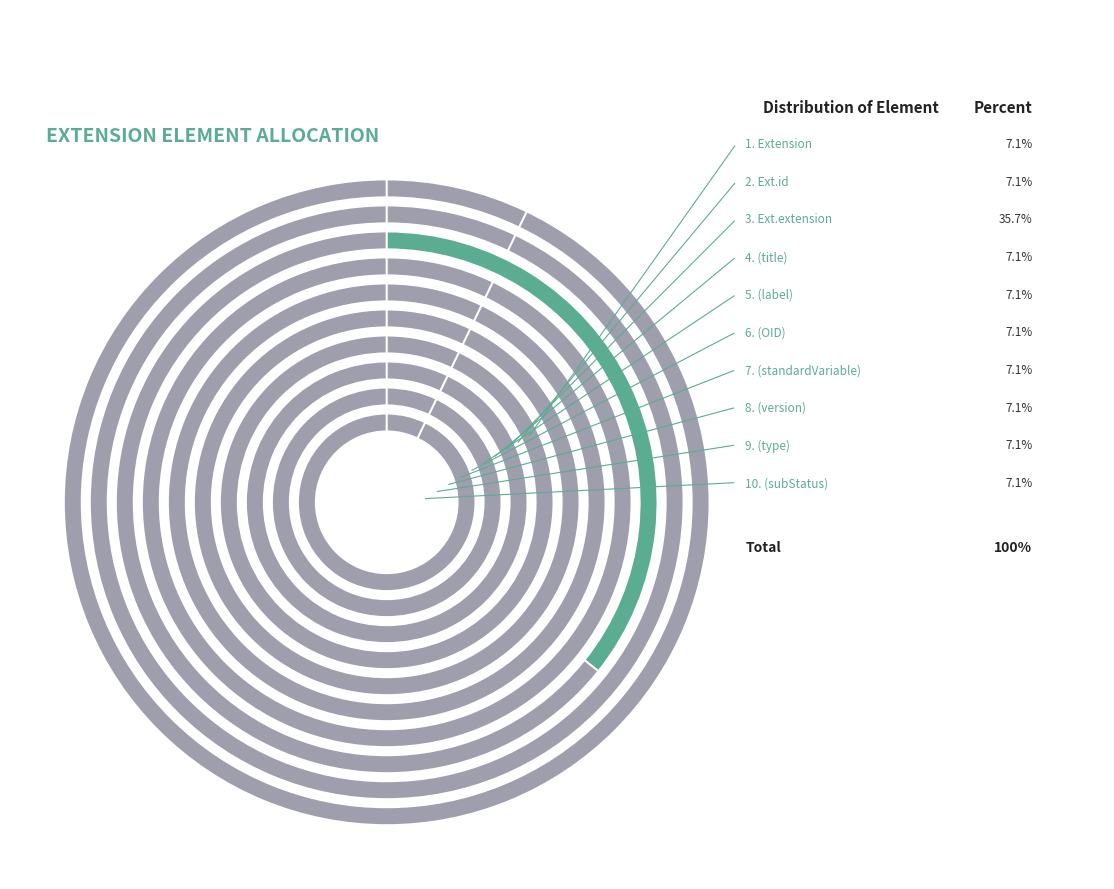

To the nearest percent, what is the difference between the largest and smallest slice percentages?

29%